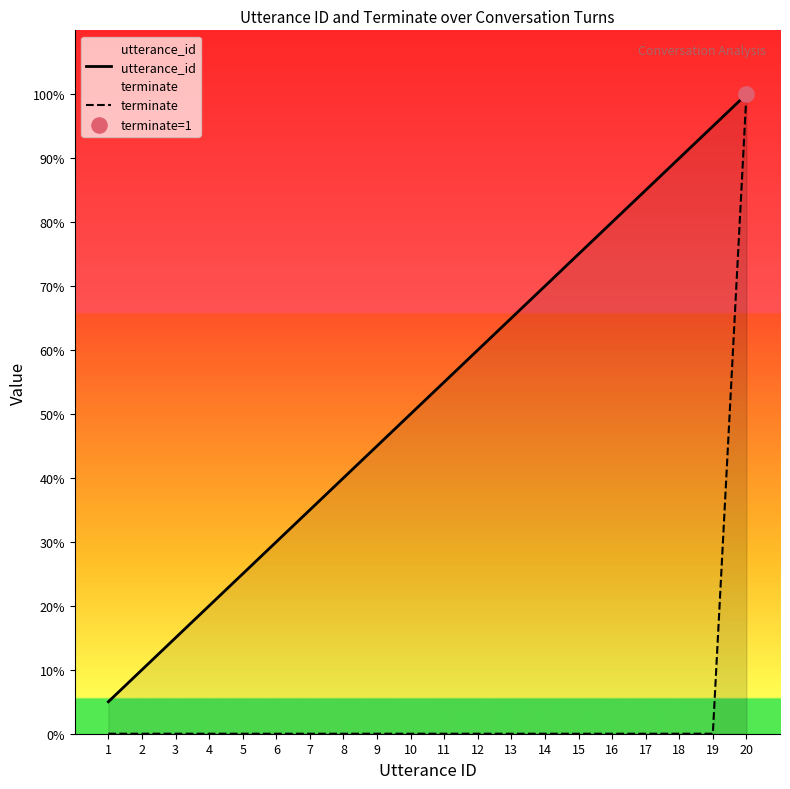

At which category is the sum across all series the highest?

20